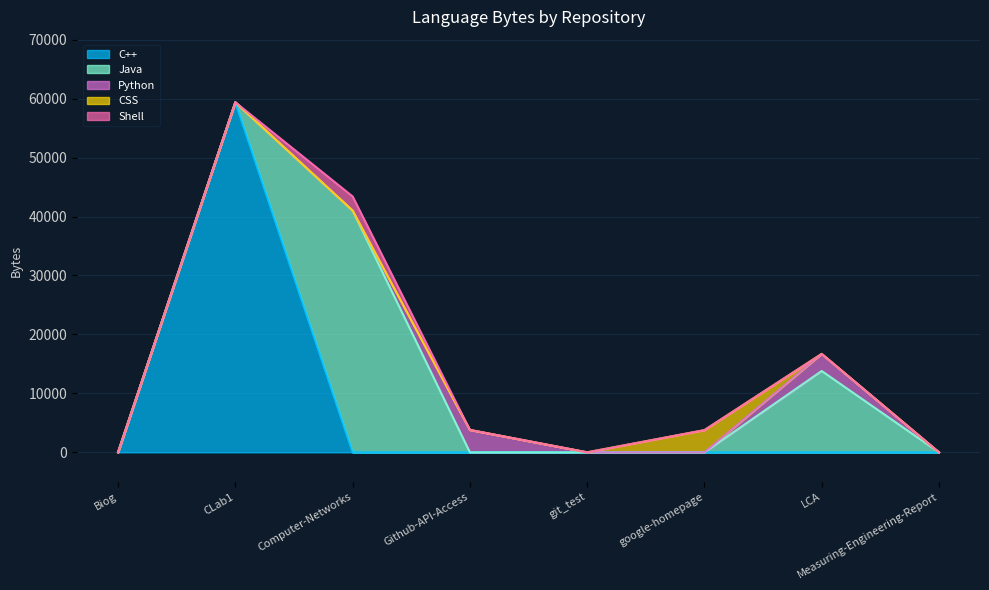

True or false: CSS has more than 0 points higher than both neighbors.

True